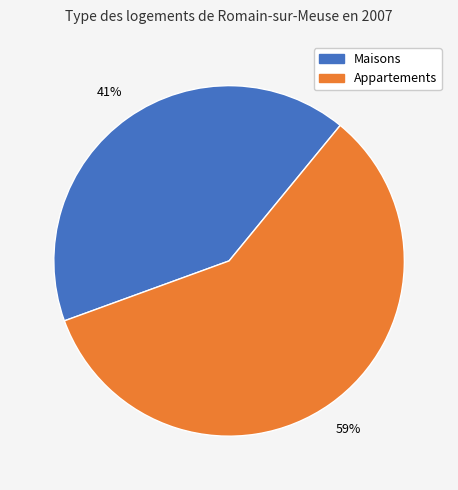

Is there any slice that represents more than half of the pie?

Yes